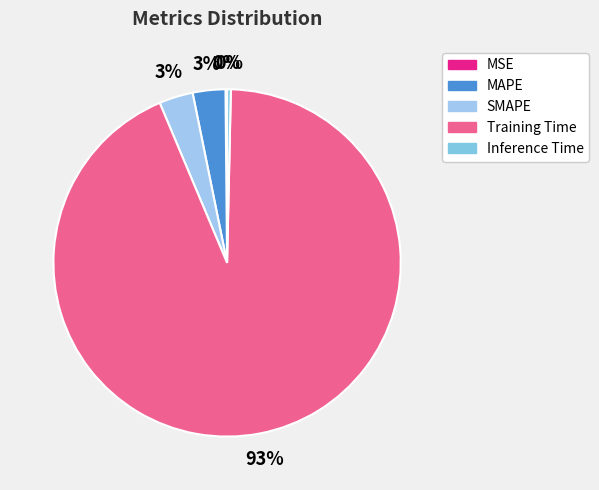

Count the number of slices in the pie.

5